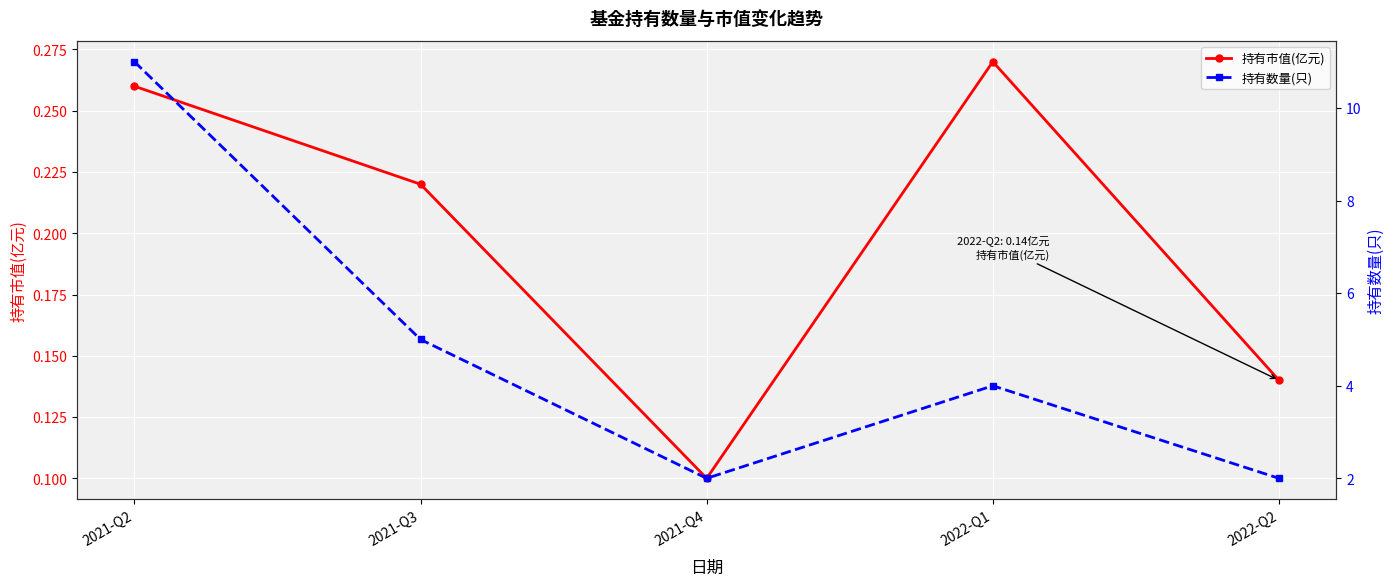

Which series changed the most between 2021-Q2 and 2022-Q2?

持有数量(只)